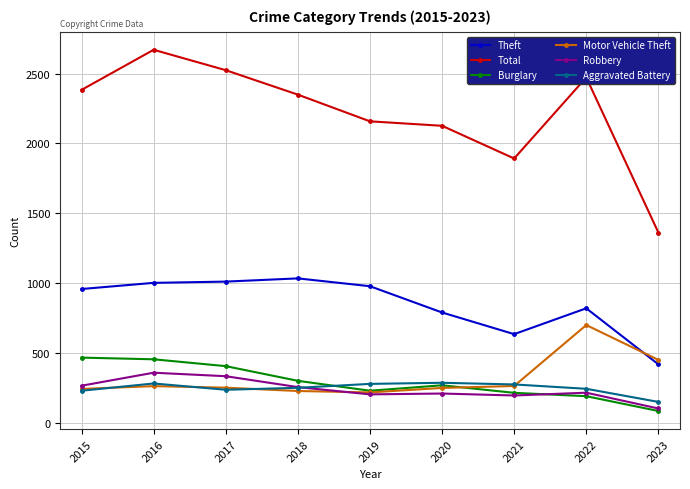

How many lines are shown in the chart?

6